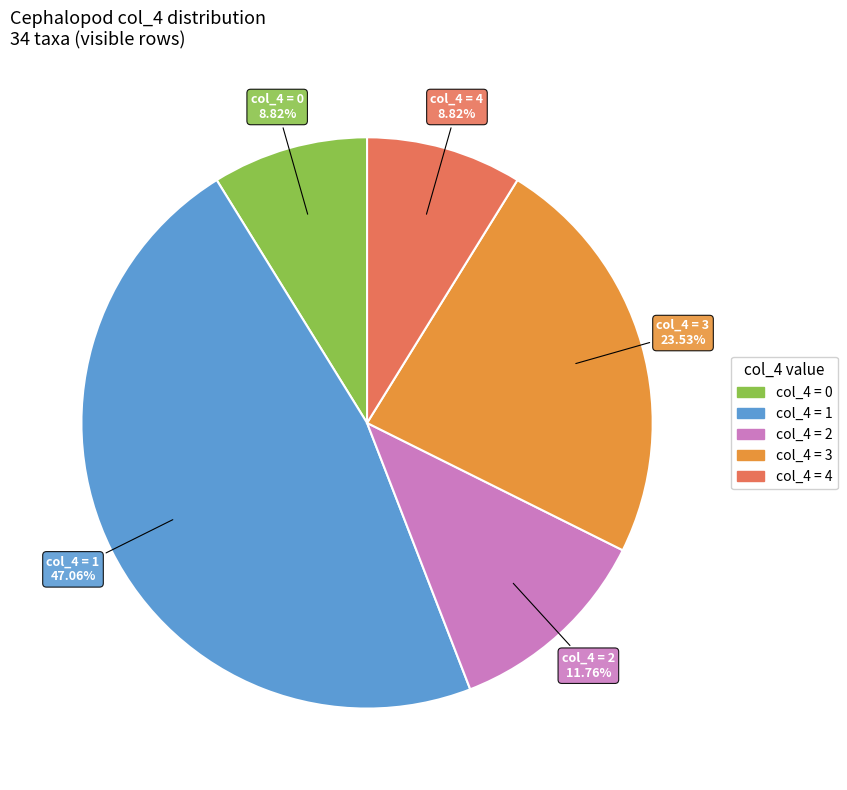

Combined, do col_4 = 2 and col_4 = 0 account for over 50%?

No